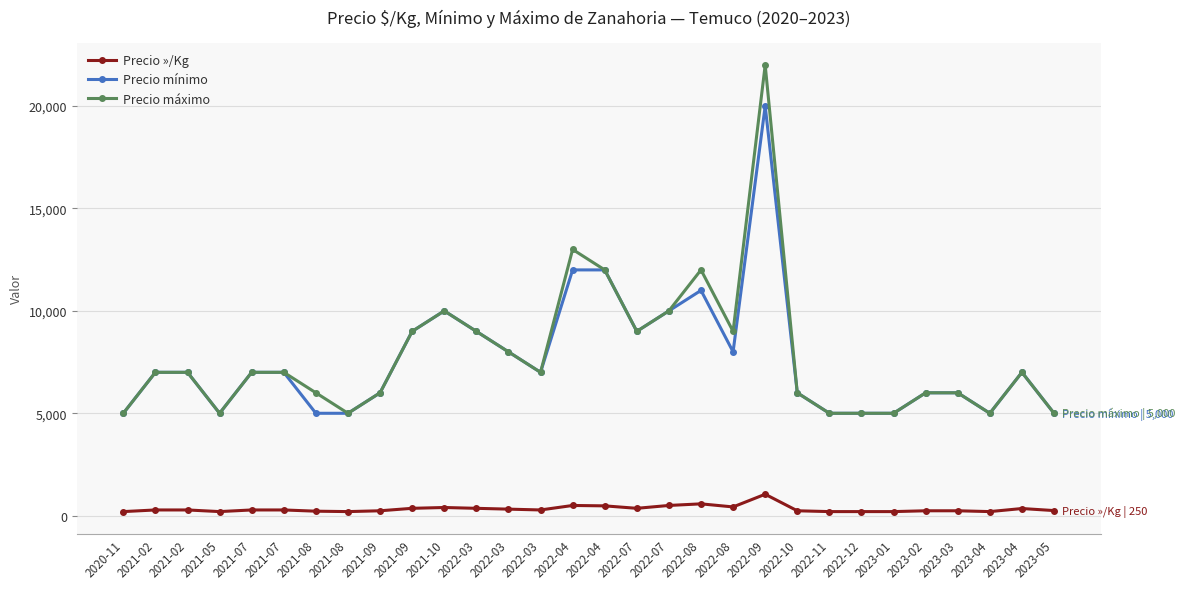

True or false: Precio máximo and Precio mínimo intersect in this chart.

False